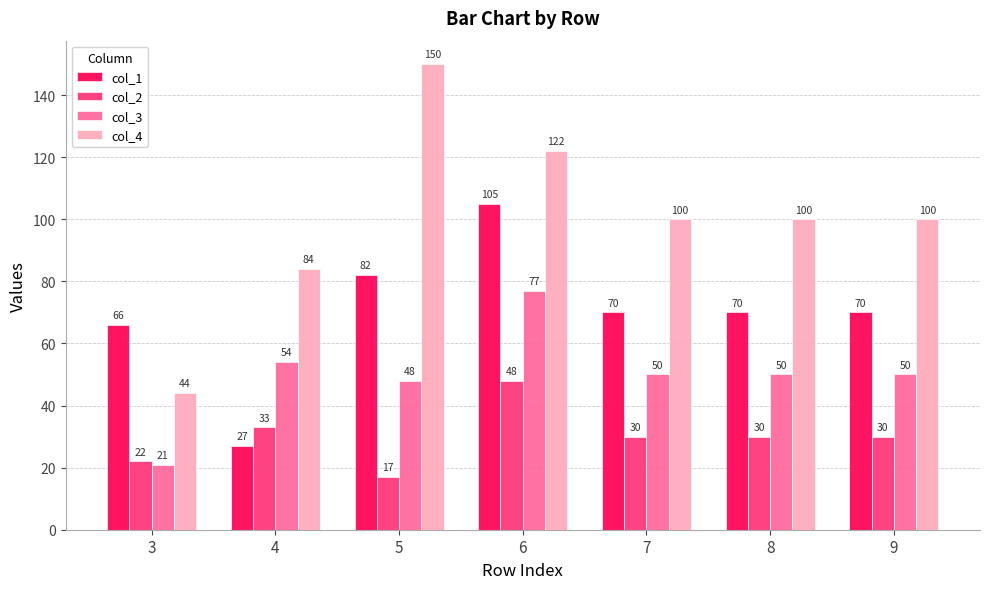

Which category has the highest value in the col_4 series?

5